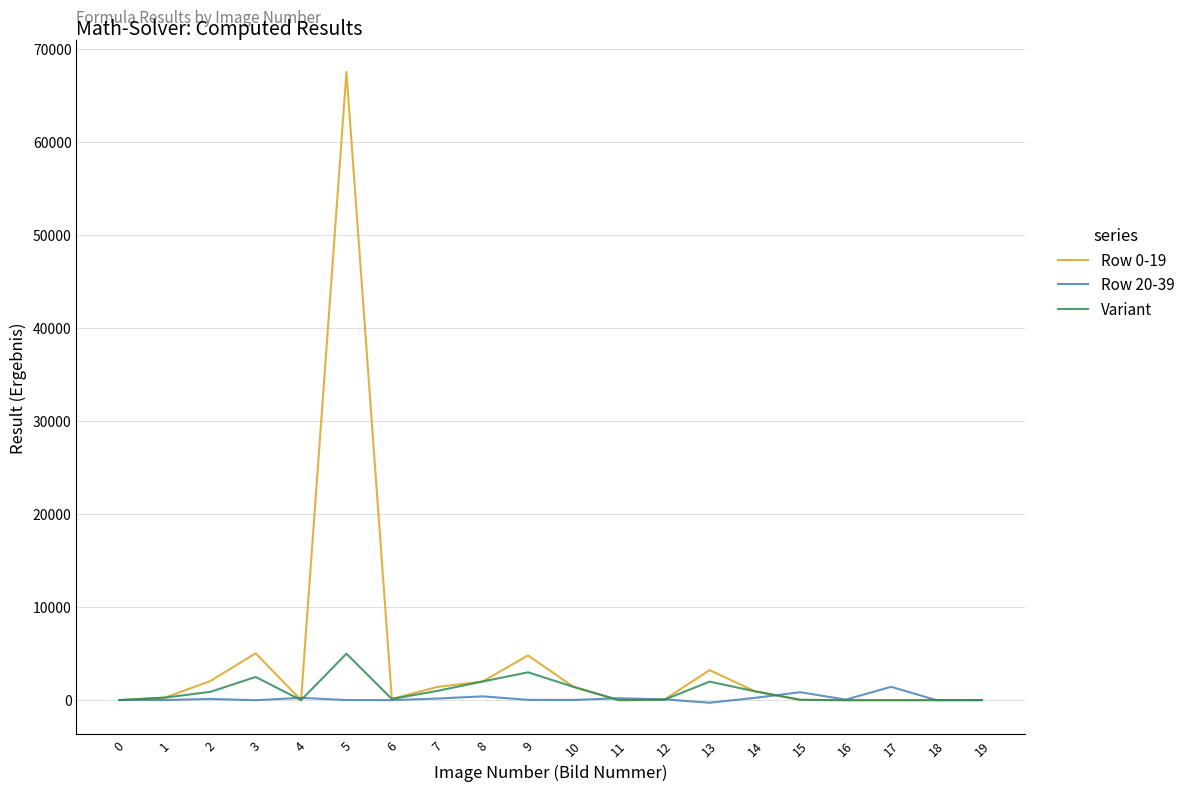

Which series changed the most between 5 and 18?

Row 0-19